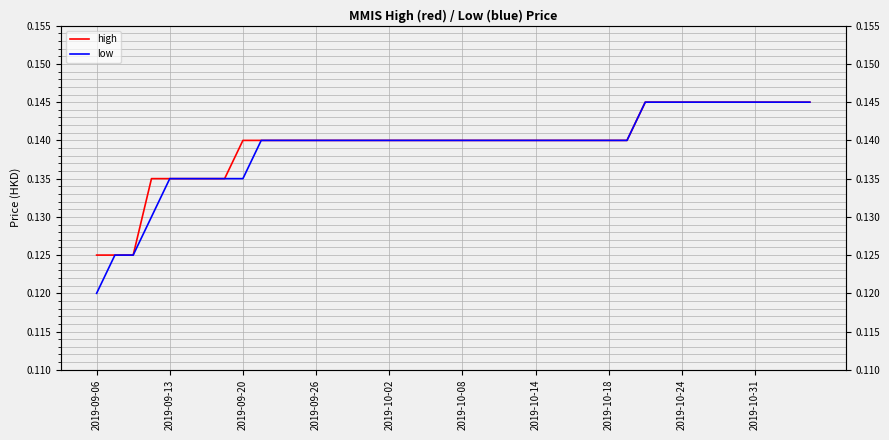

Read the low value at 29.

0.1